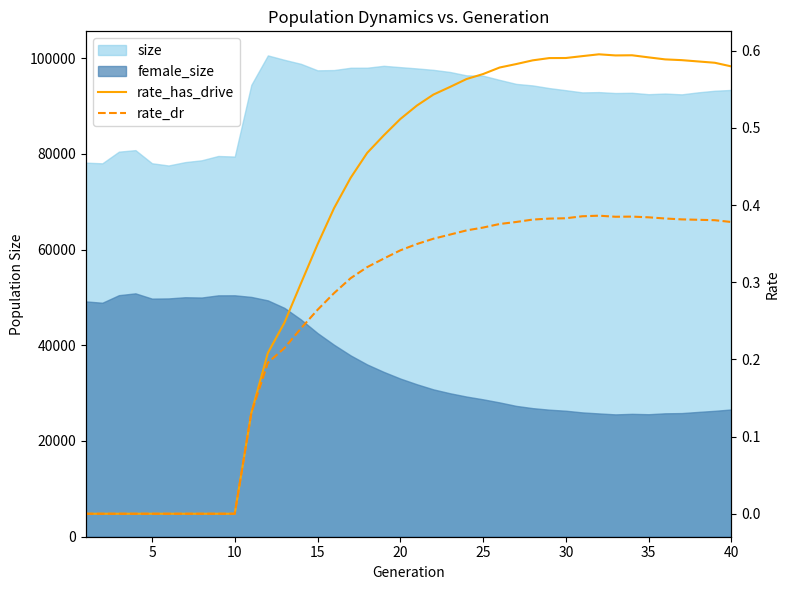

Is it true that rate_dr equals 0.2 at 21?

False